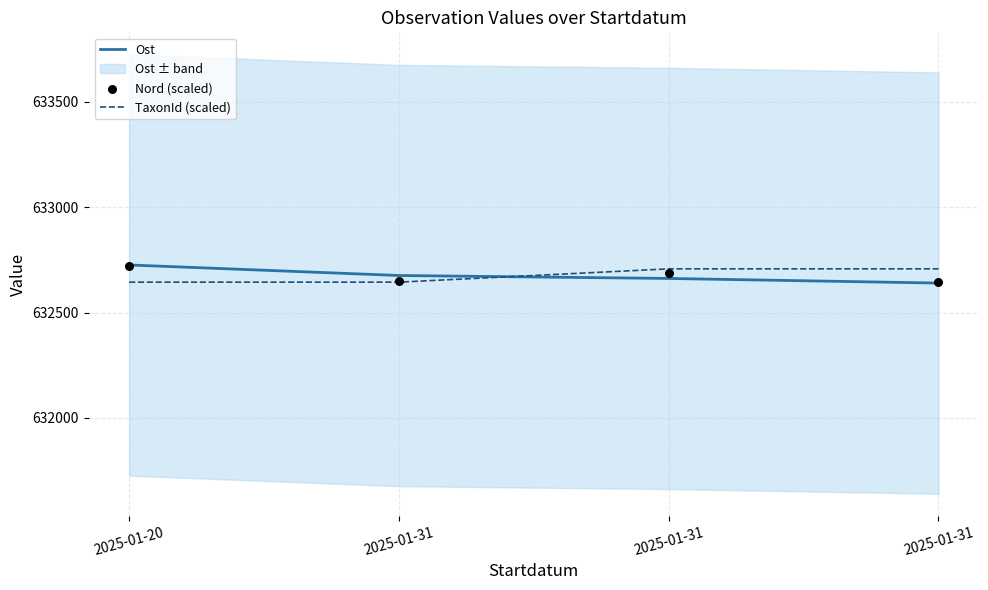

At how many categories does at least one series exceed 632651?

4